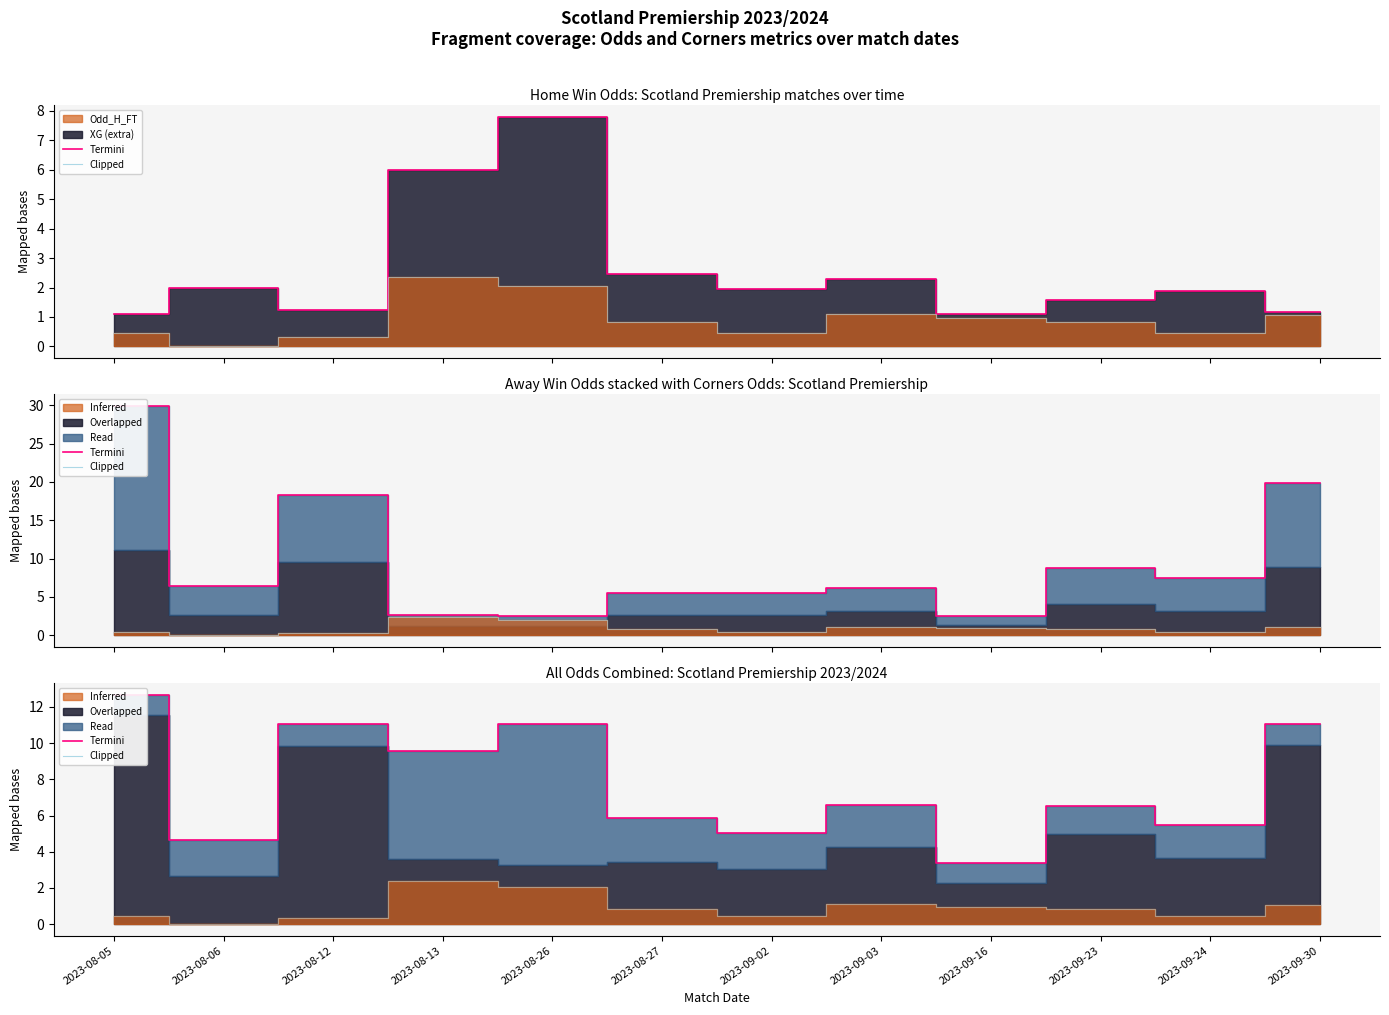

Which series changed the most between 2023-08-26 and 2023-09-24?

Termini